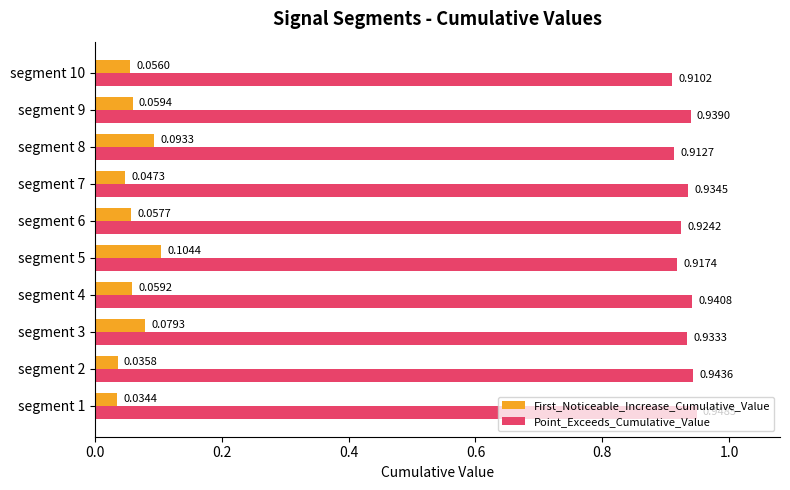

Which series has the largest total across all categories?

Point_Exceeds_Cumulative_Value